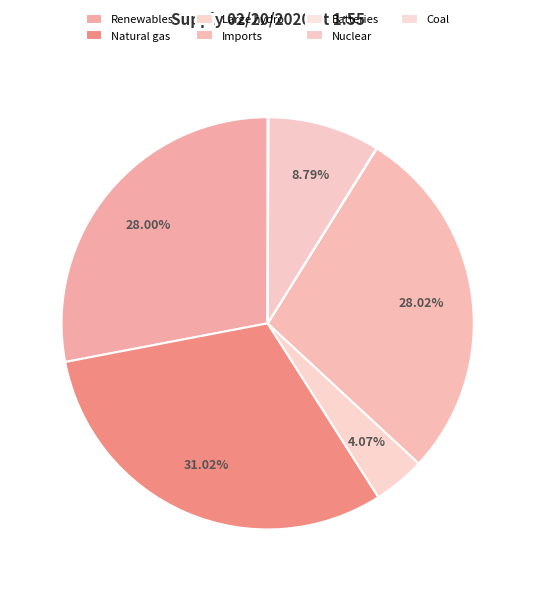

Which has a higher value, Nuclear or Large hydro?

Nuclear